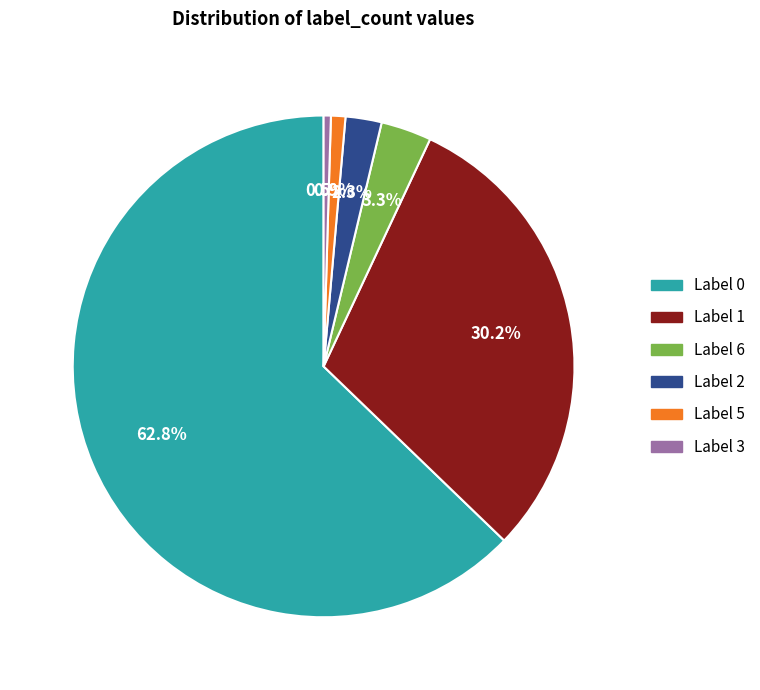

Is there a majority slice in this chart?

Yes